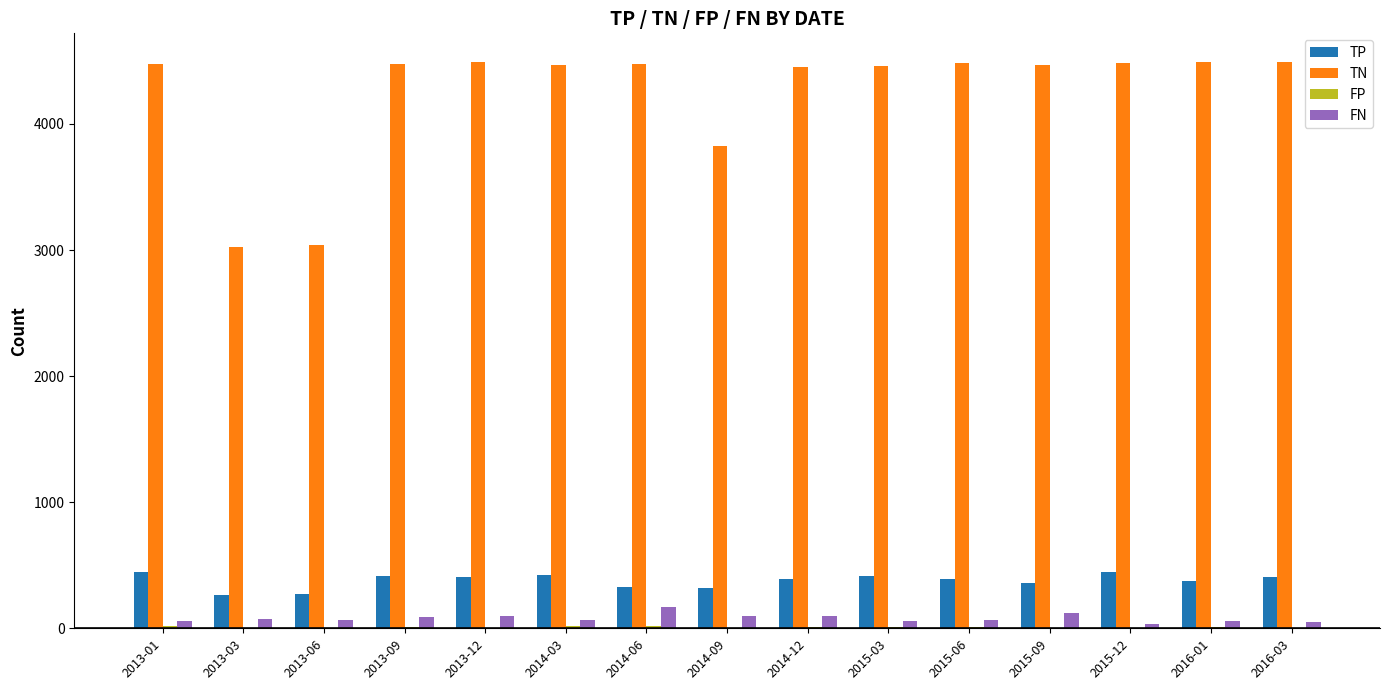

What is the maximum value shown in the chart?

4494